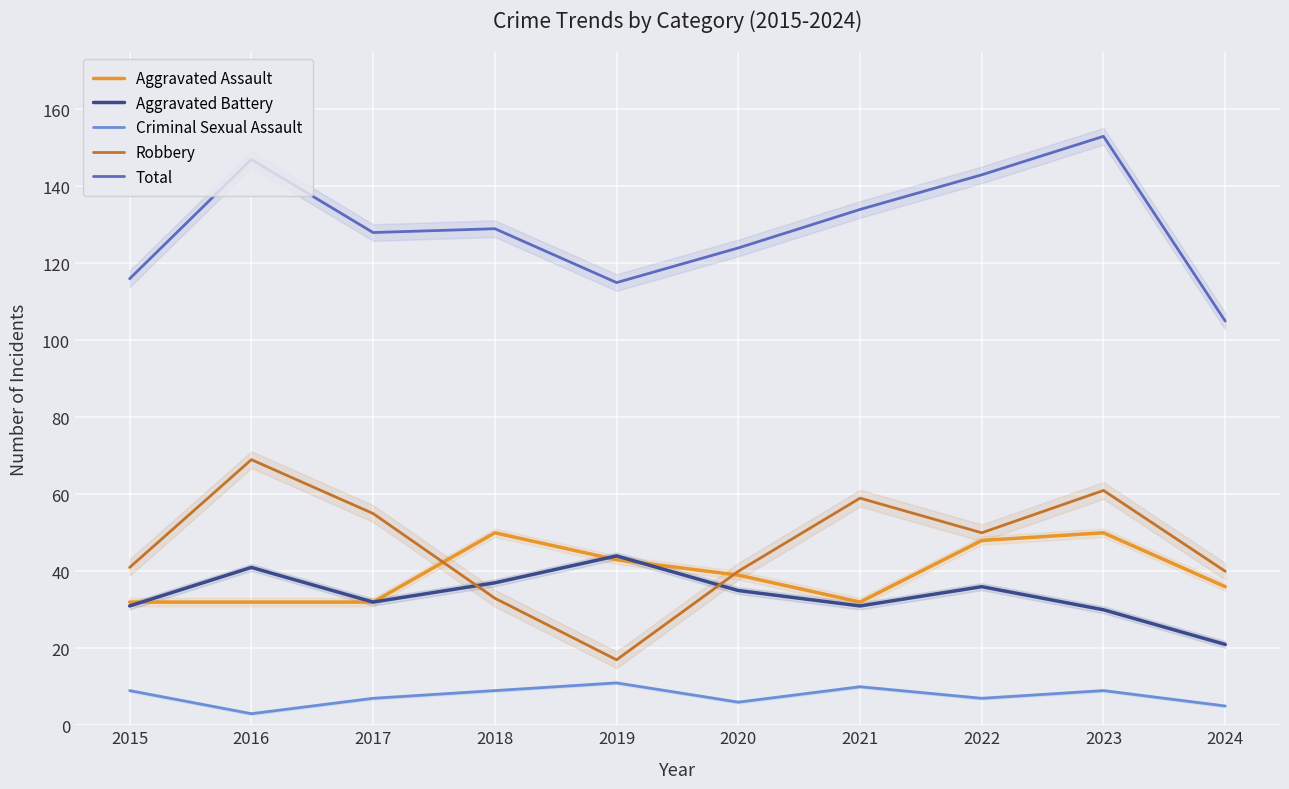

Rank the series by their maximum value, from highest to lowest.

Total, Robbery, Aggravated Assault, Aggravated Battery, Criminal Sexual Assault